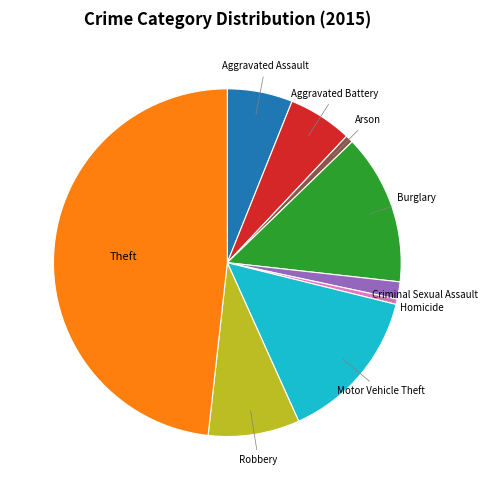

Count the number of slices in the pie.

9